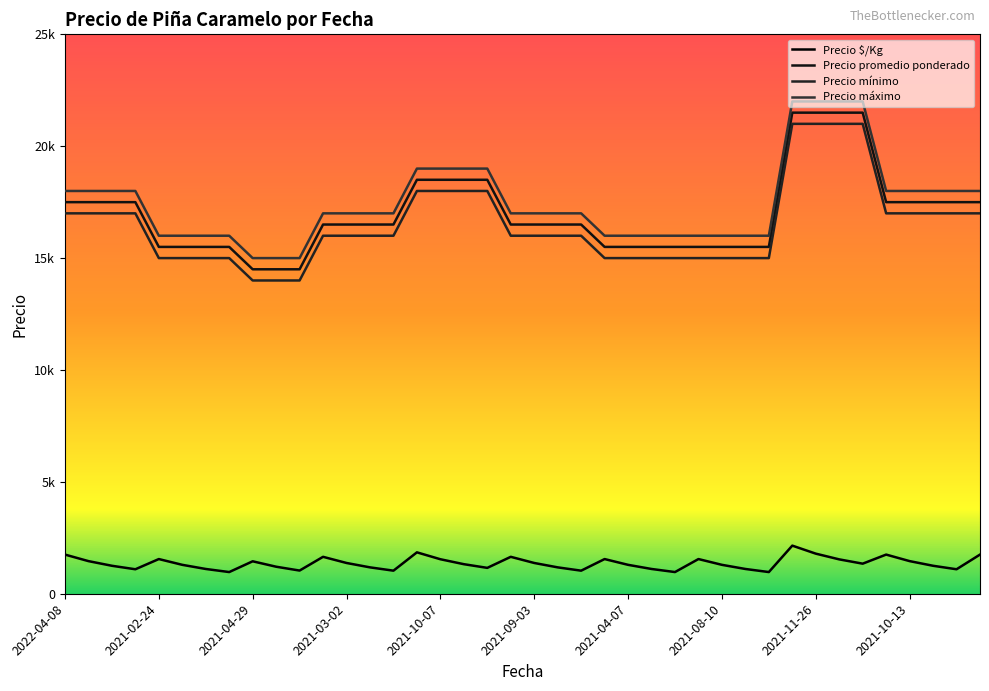

True or false: Precio mínimo and Precio $/Kg intersect in this chart.

False